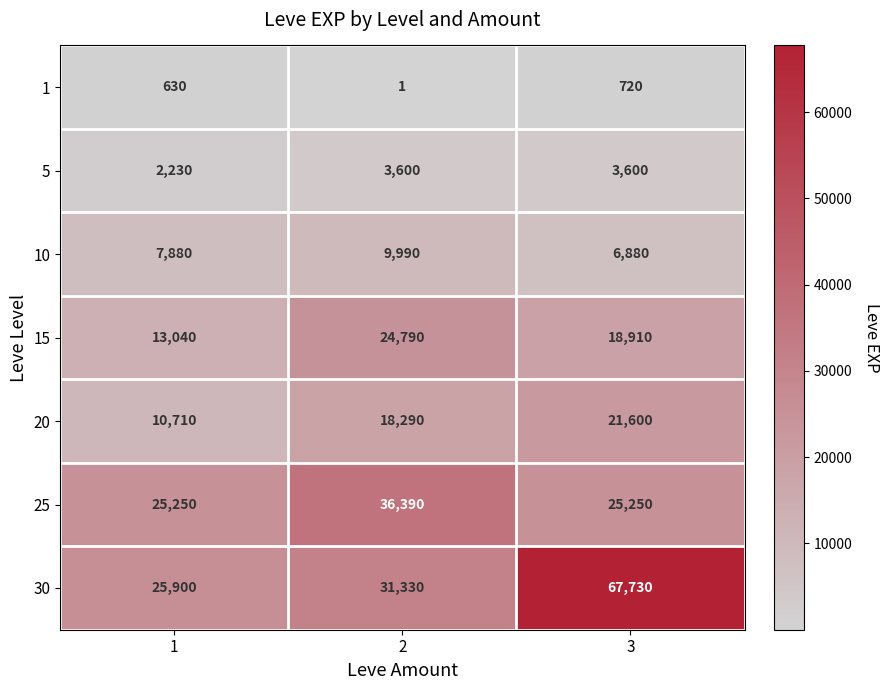

What is the difference between the maximum and minimum values in the 1 series?

719